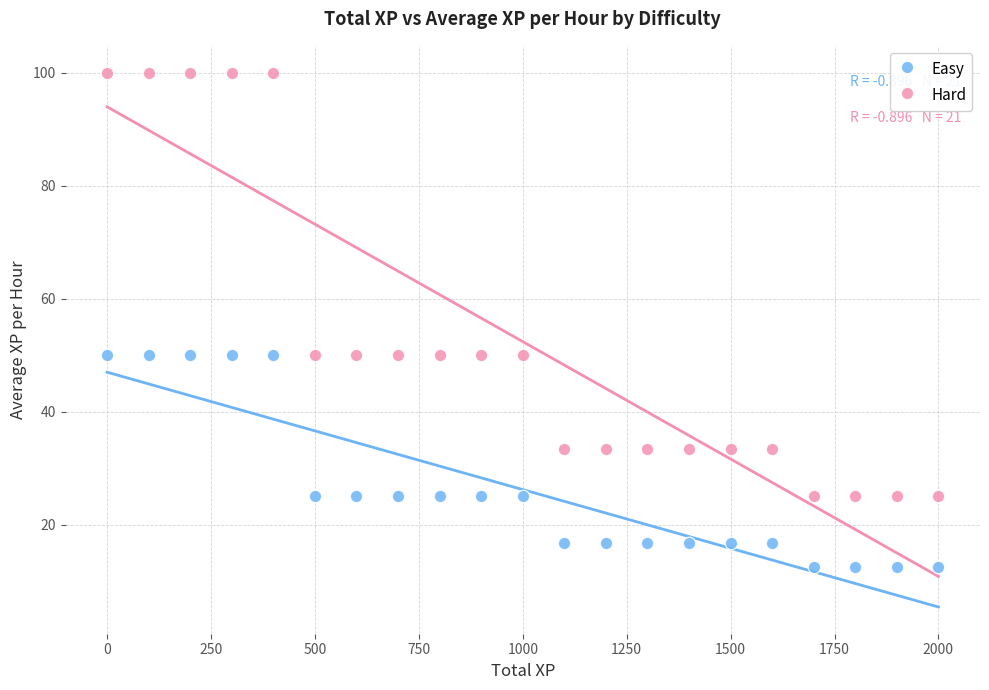

Which series reaches the minimum Y coordinate?

Easy